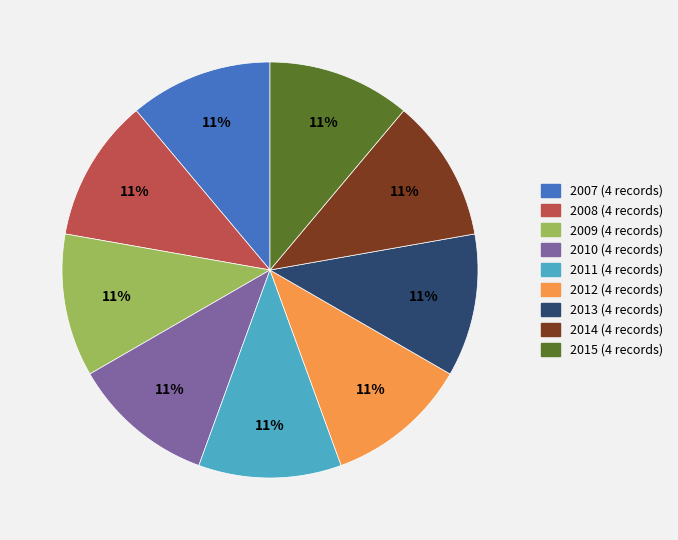

To the nearest percent, what is the difference between the largest and smallest slice percentages?

0%